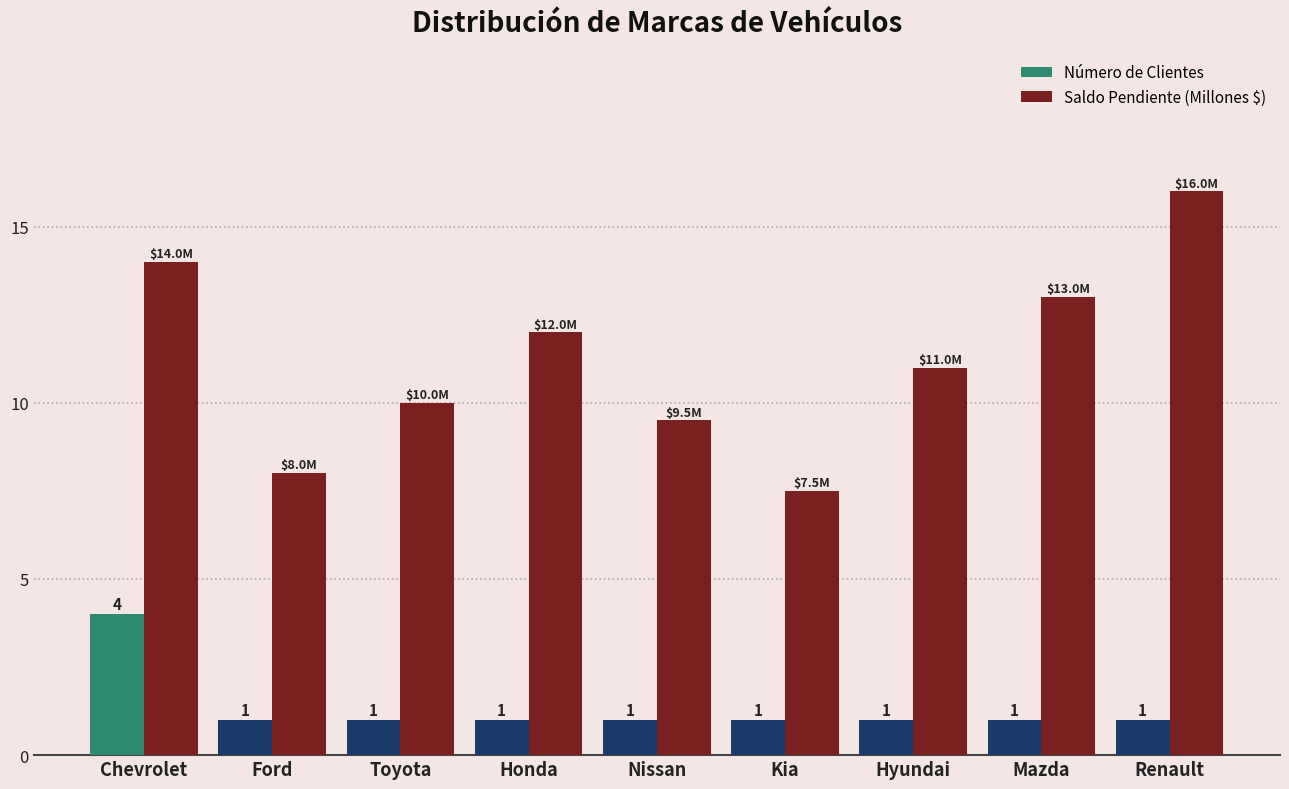

The value of Saldo Pendiente (Millones $) at Kia is 7.5. True or false?

True